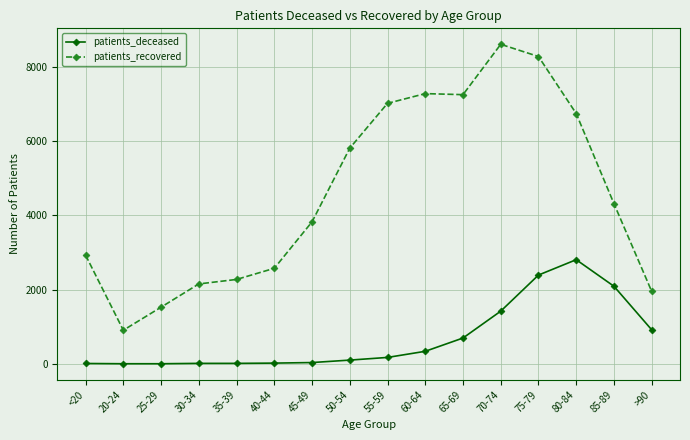

List the series in order of their overall mean, lowest first.

patients_deceased, patients_recovered